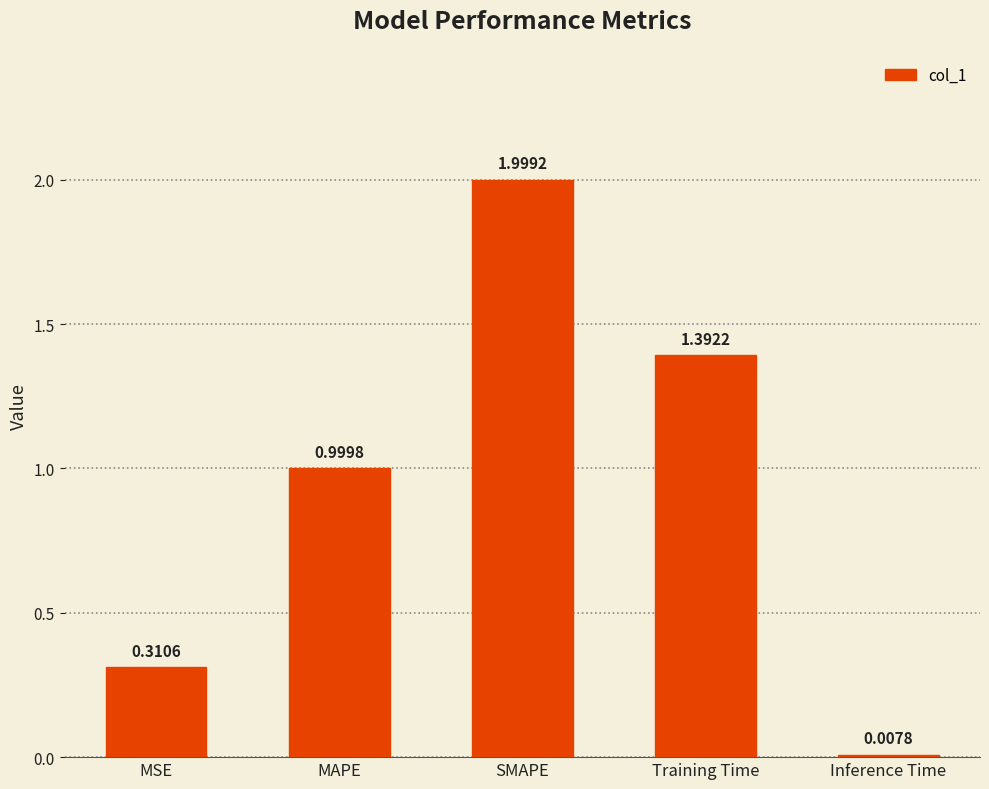

Is it true that the value at MSE is 0.2?

False